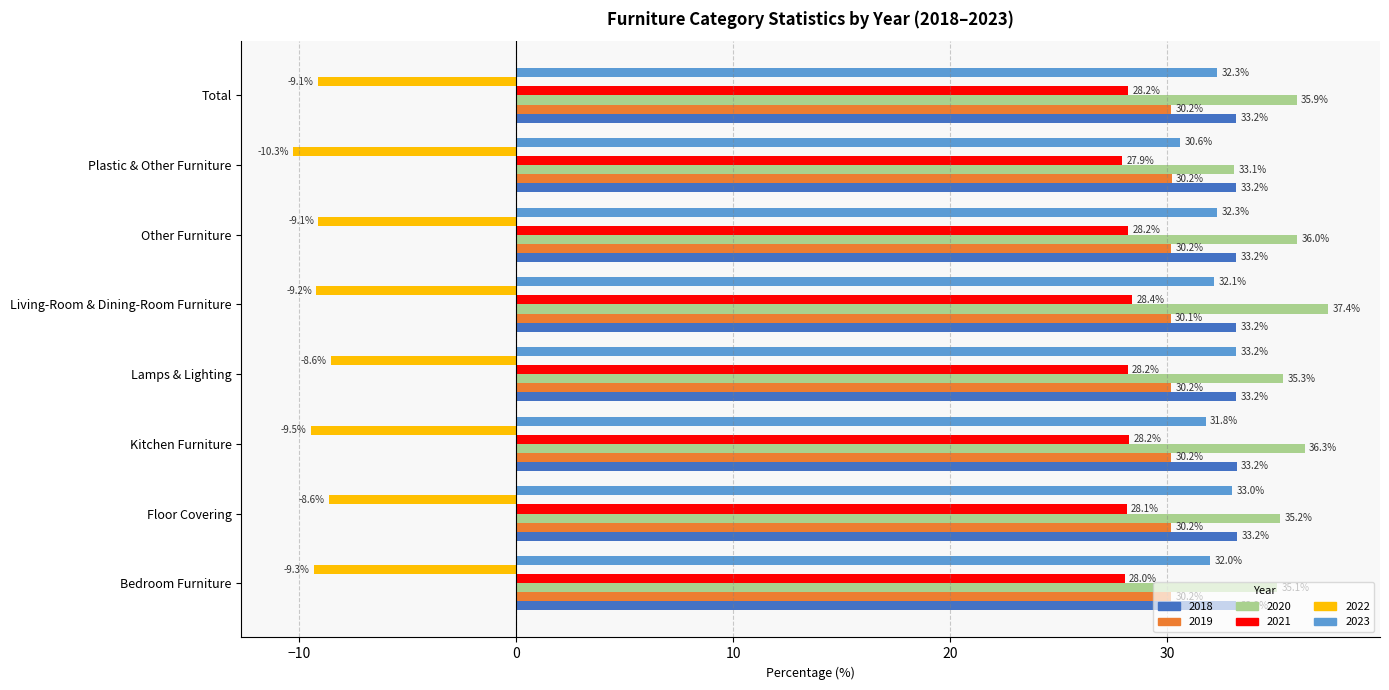

Which category has the highest value across all series?

Living-Room & Dining-Room Furniture